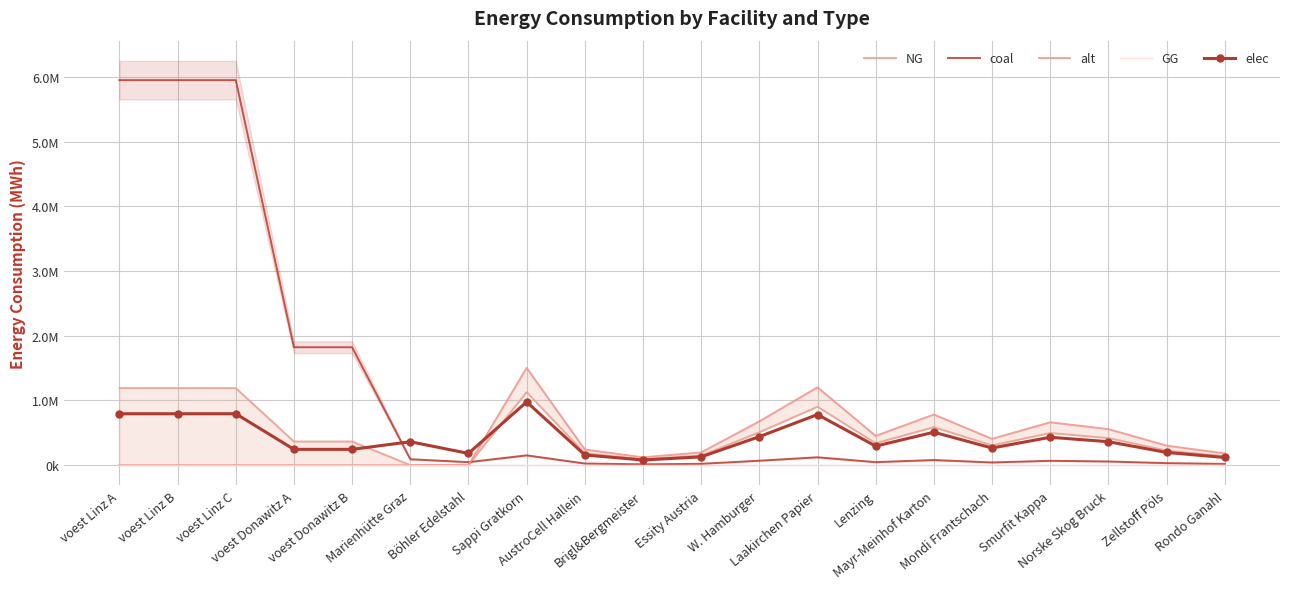

Where is the first local minimum for elec?

Böhler Edelstahl